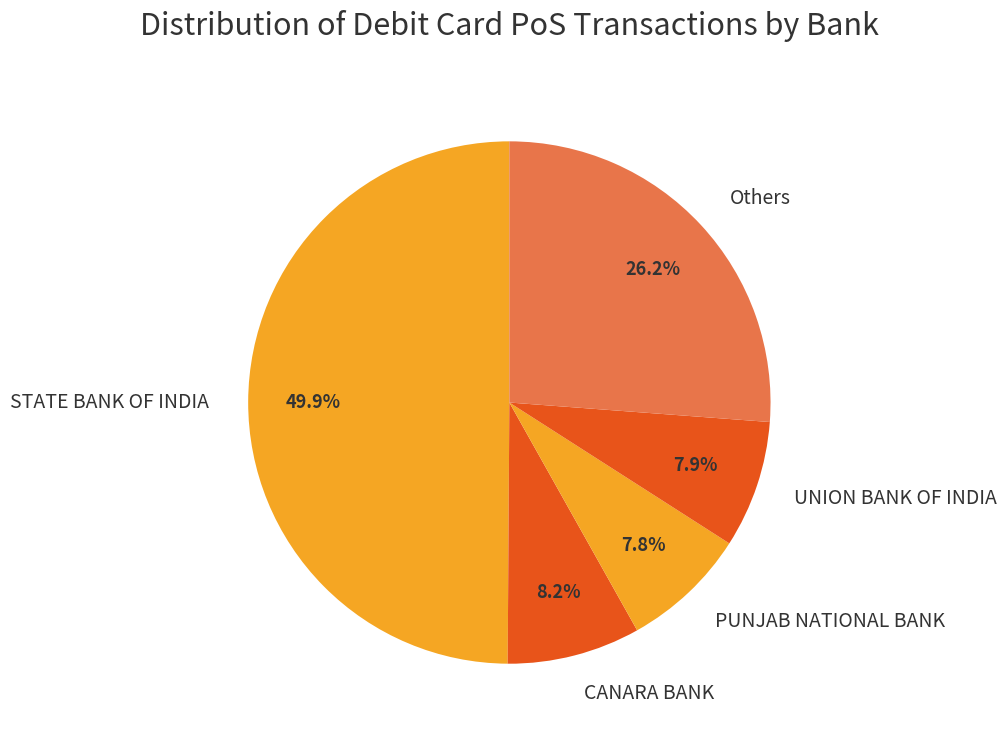

Is the sum of UNION BANK OF INDIA and STATE BANK OF INDIA greater than half?

Yes